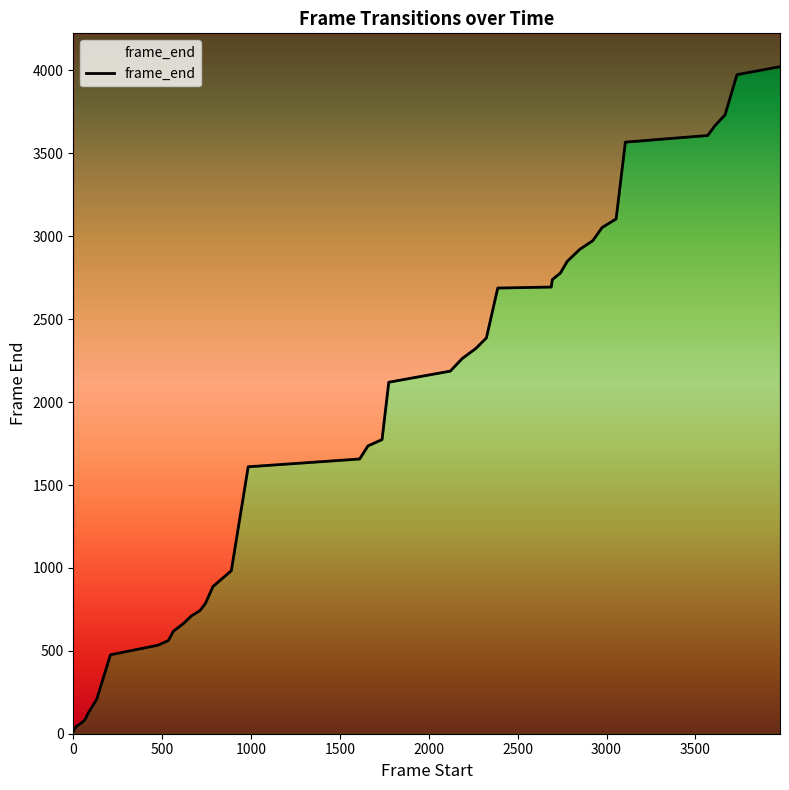

How many data points are above 2120?

19